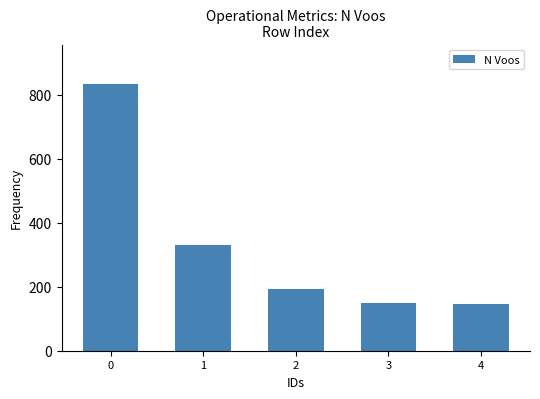

What is the ratio of the value at 4 to the value at 1?

0.4